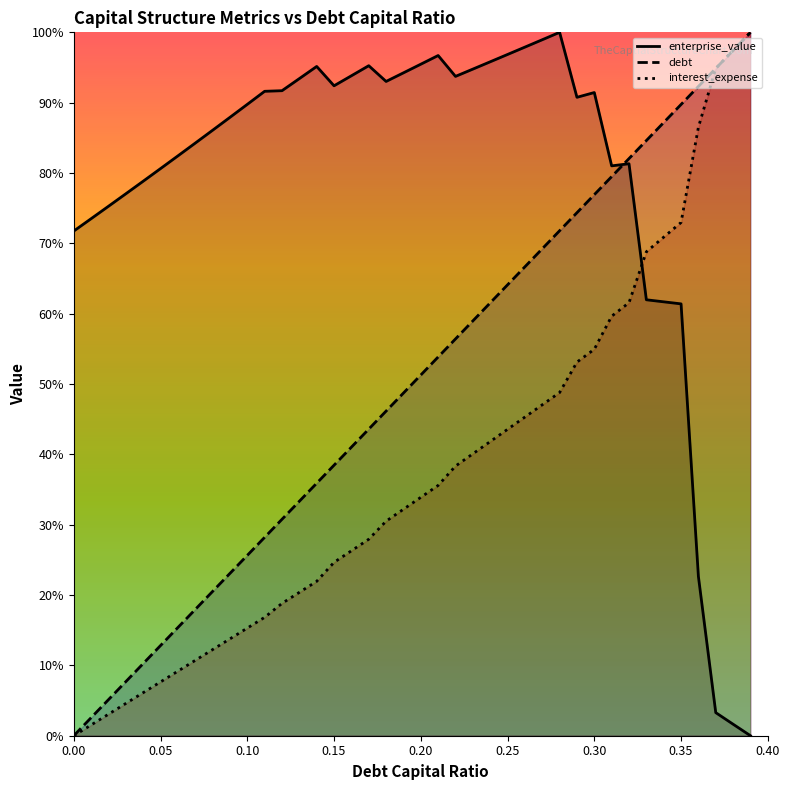

True or false: interest_expense and enterprise_value intersect in this chart.

True